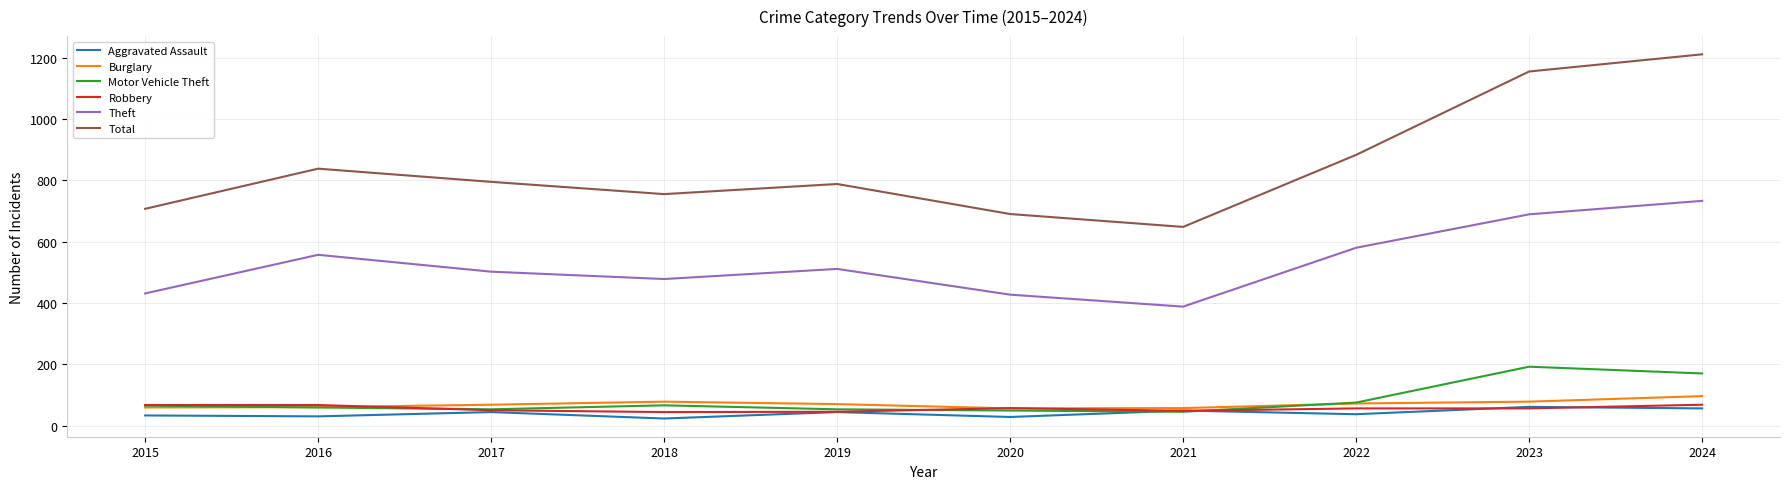

After their last crossing, which series has the higher values: Robbery or Motor Vehicle Theft?

Motor Vehicle Theft